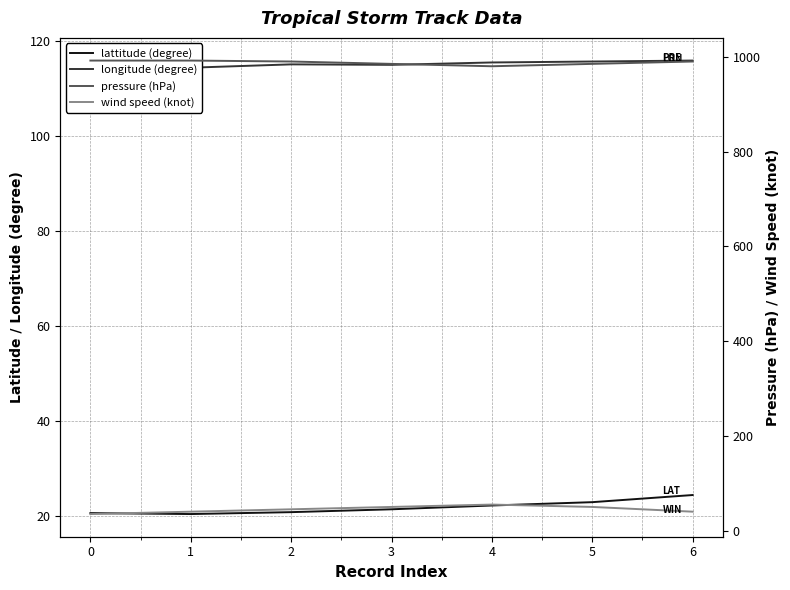

Does the chart display data point markers on the line(s)?

No